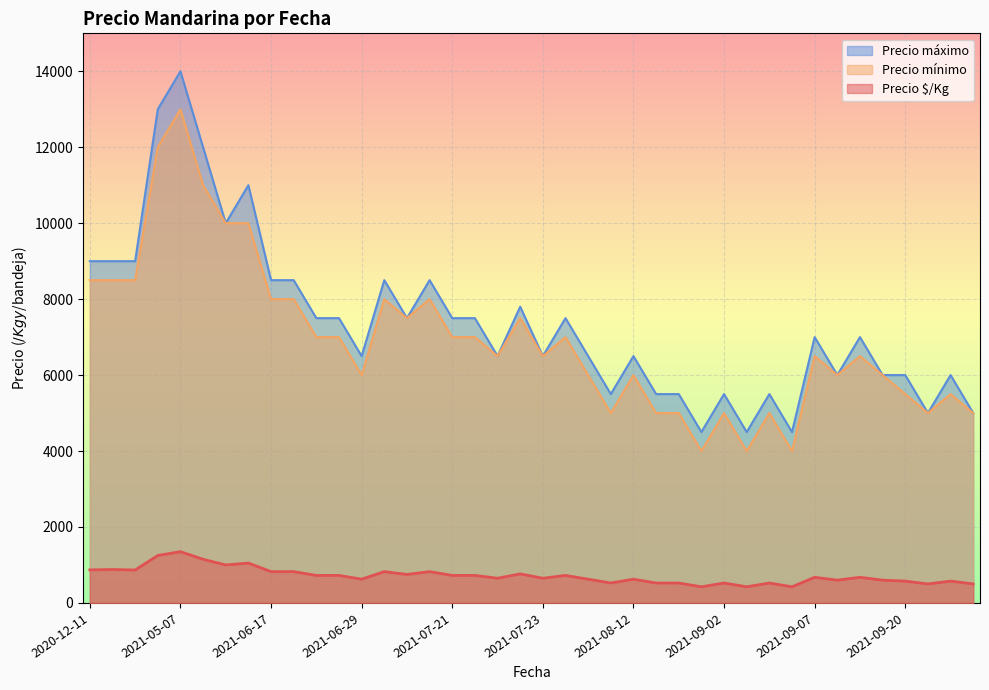

Read the Precio mínimo value at 2021-06-18, to the nearest 50.

7000